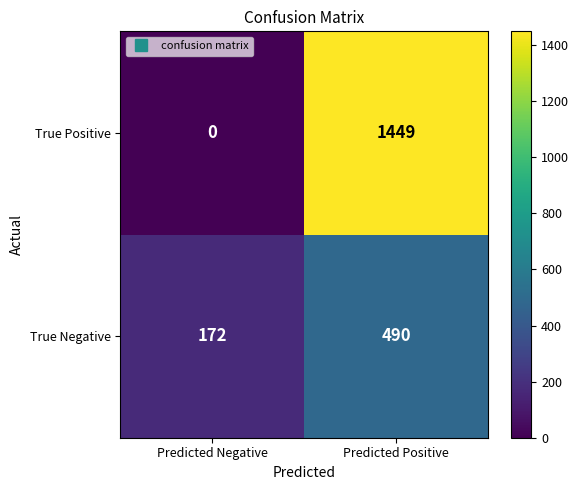

True or false: True Negative has a value of 172 at Predicted Negative.

True